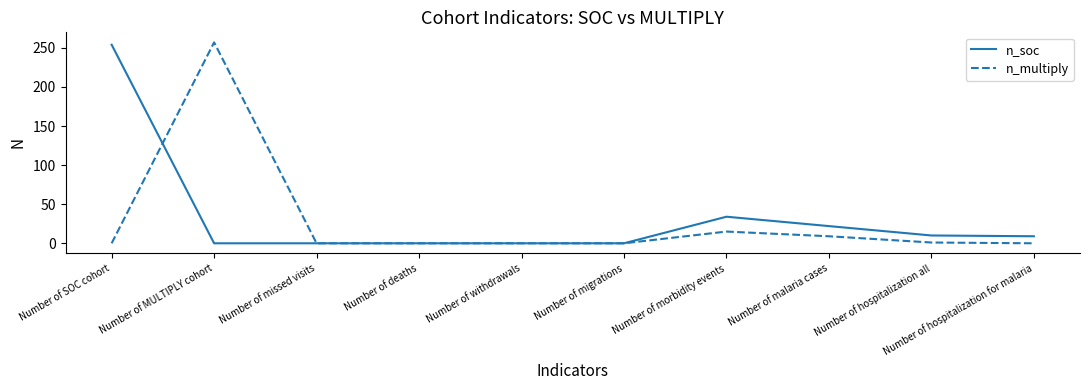

Is this an area chart (filled region under the line)?

No